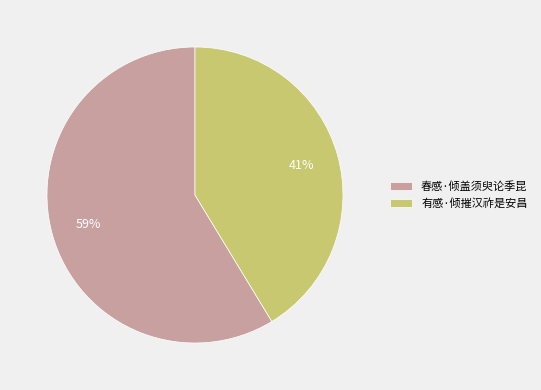

To the nearest percent, what is the combined percentage of 有感·倾摧汉祚是安昌 and 春感·倾盖须臾论季昆?

100%